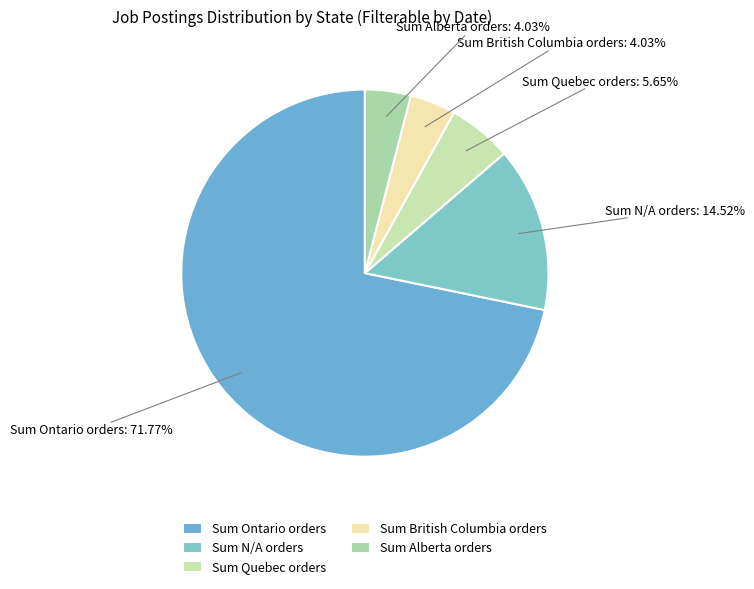

Which category has the biggest portion of the pie?

Sum Ontario orders